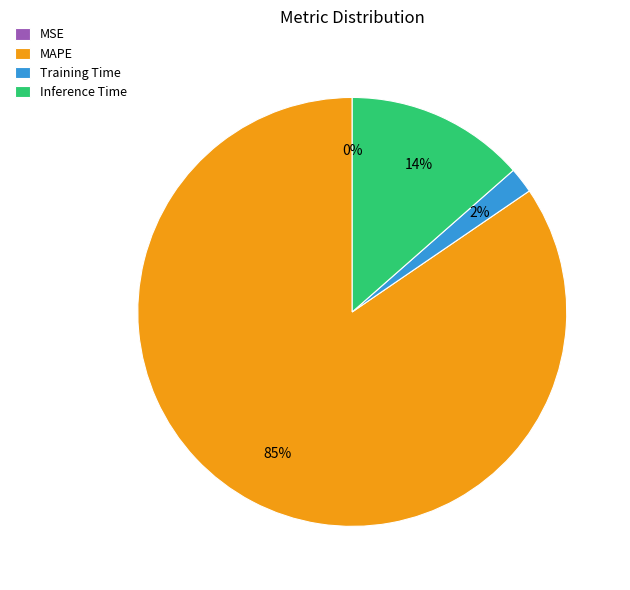

Which slice is the largest?

MAPE